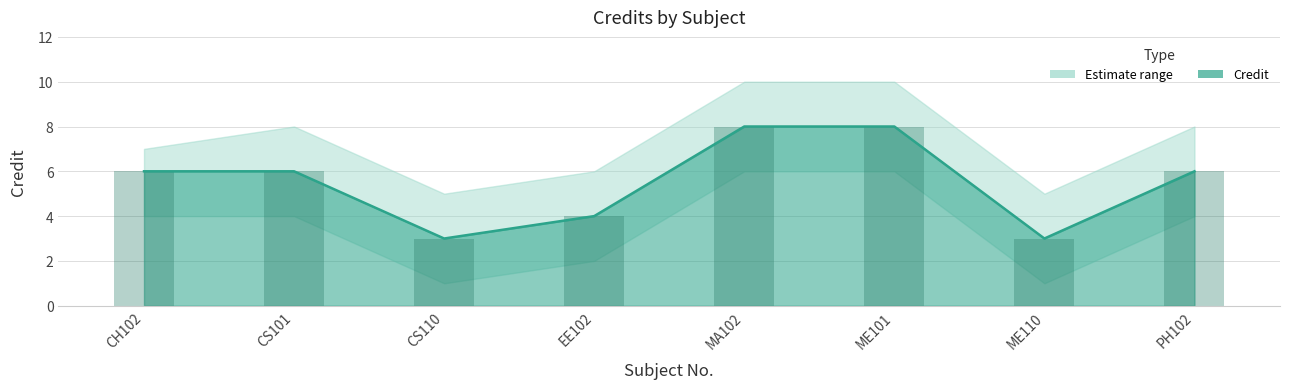

How many data points does each series have?

8